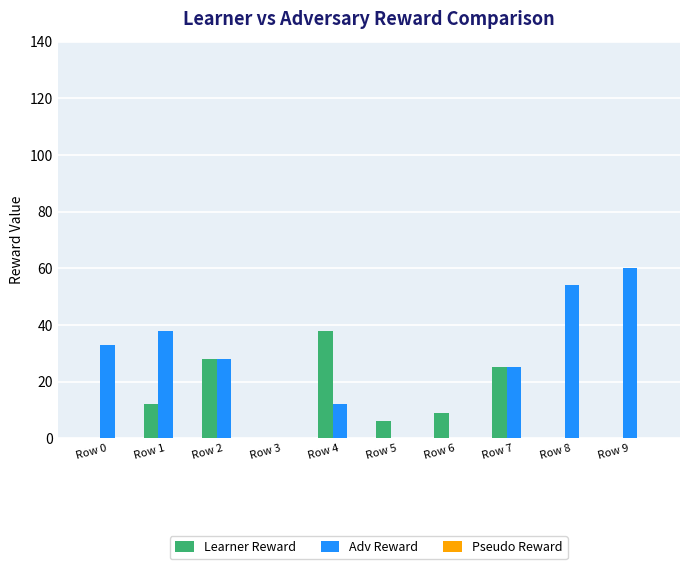

At which category is the sum across all series the highest?

Row 9